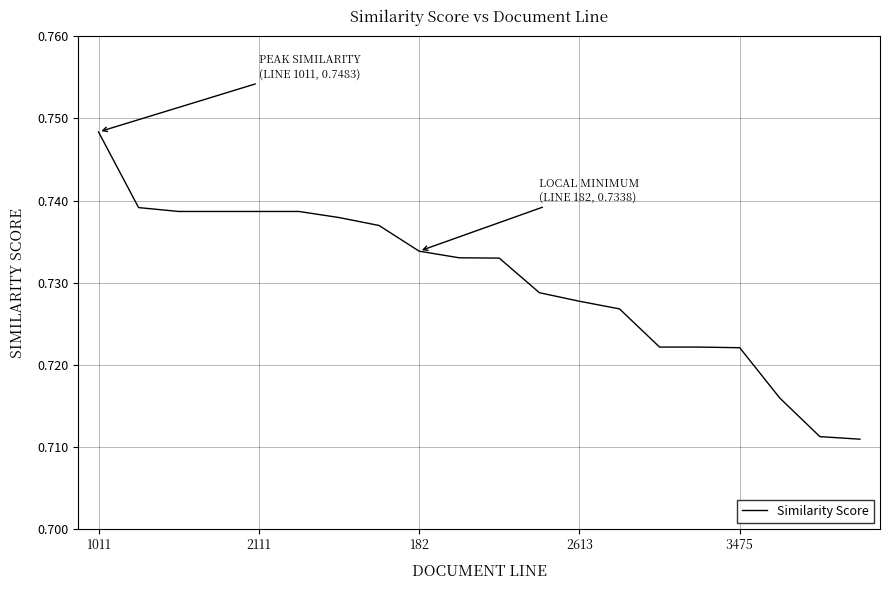

List the labels in order of value, largest first.

1011, 2111, 182, 2613, 3475, 5, 6, 7, 8, 9, 10, 11, 12, 13, 14, 15, 16, 17, 18, 19